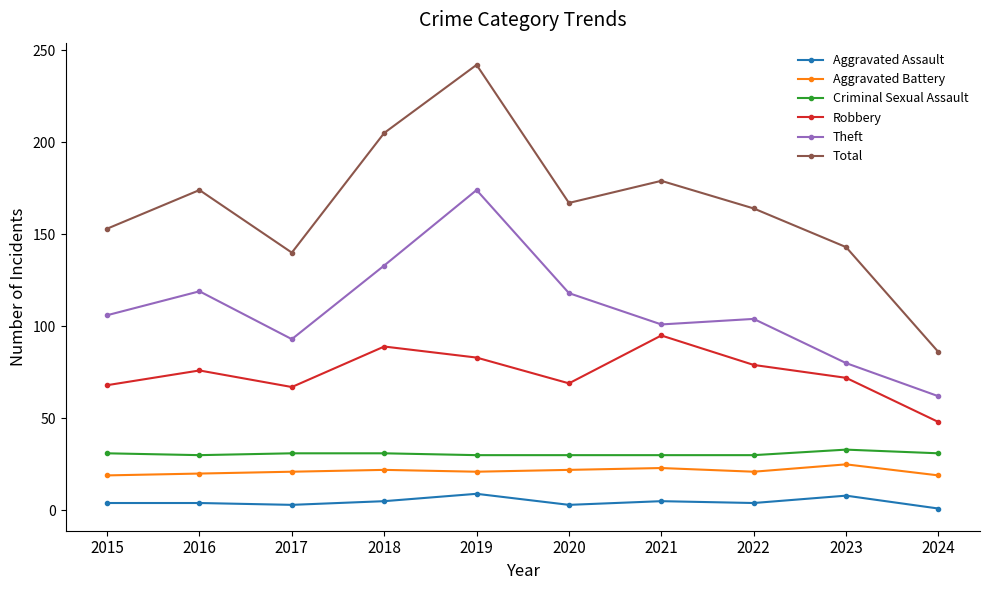

What value does the Theft series have at 2018?

133